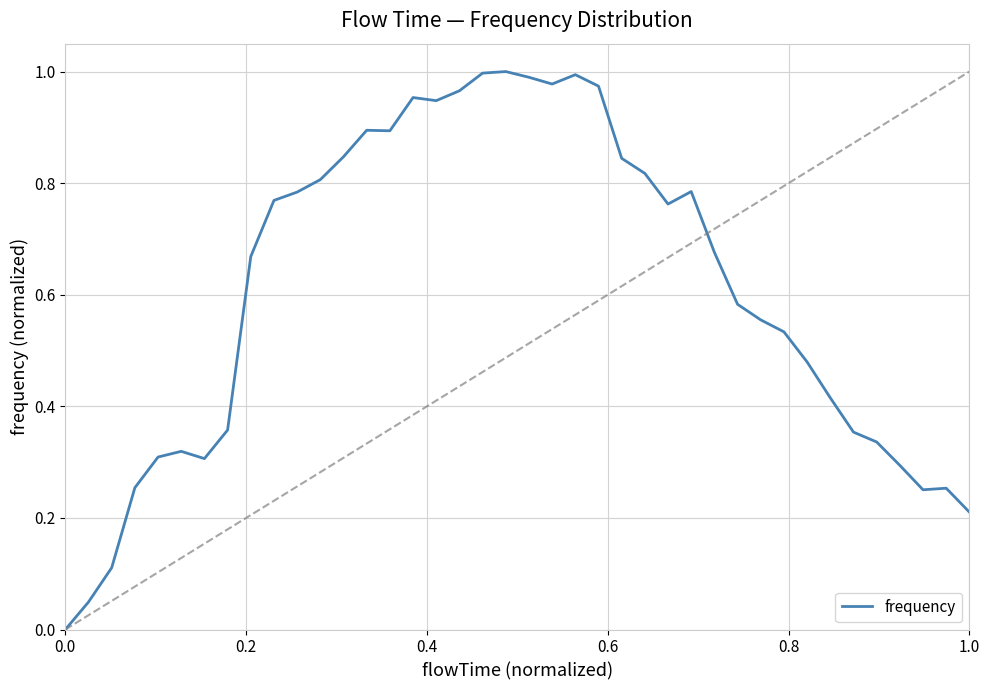

Count the number of values greater than 0.

39